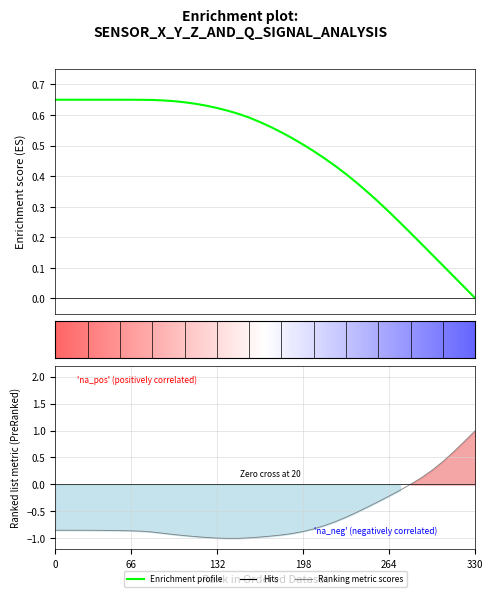

At which category does the chart reach its peak across all series?

330